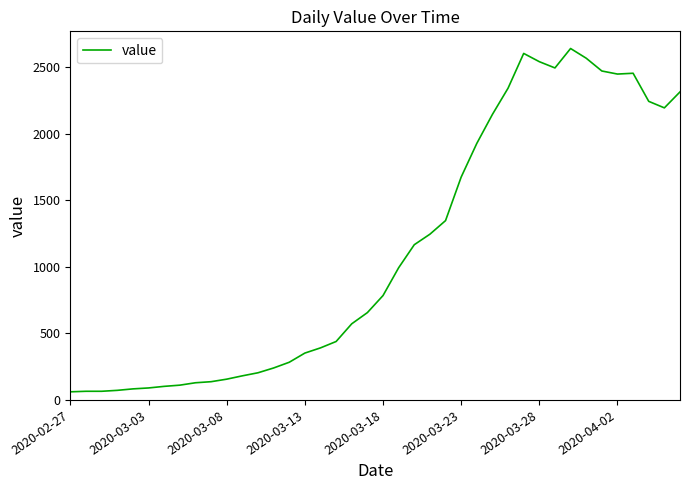

What is the difference between the maximum and minimum values?

2579